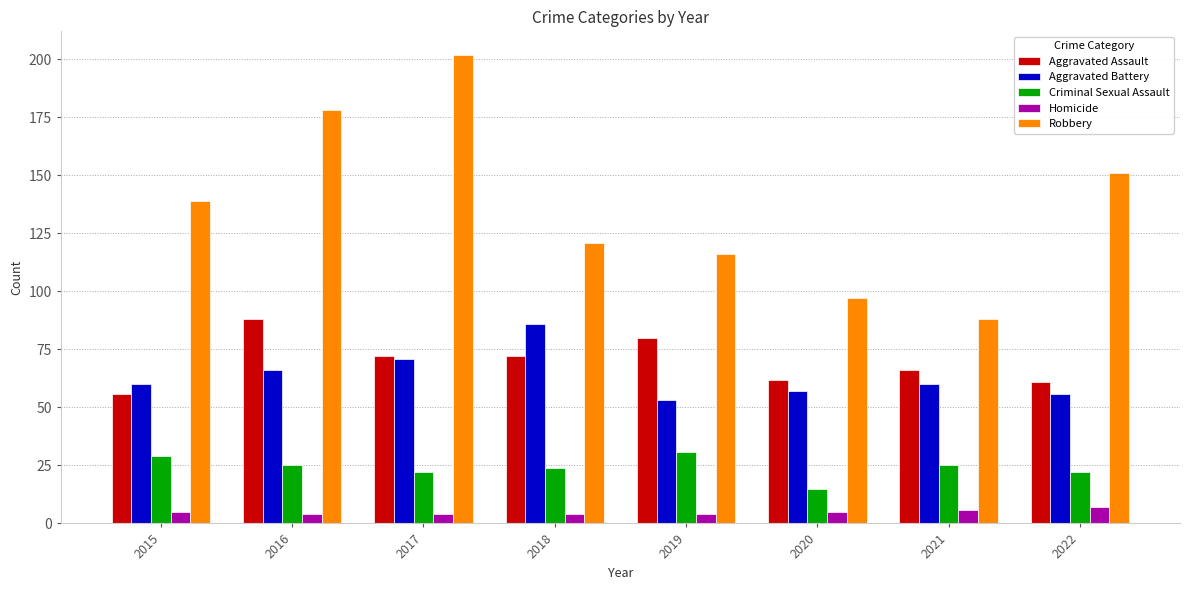

Count the number of data series in this chart.

5